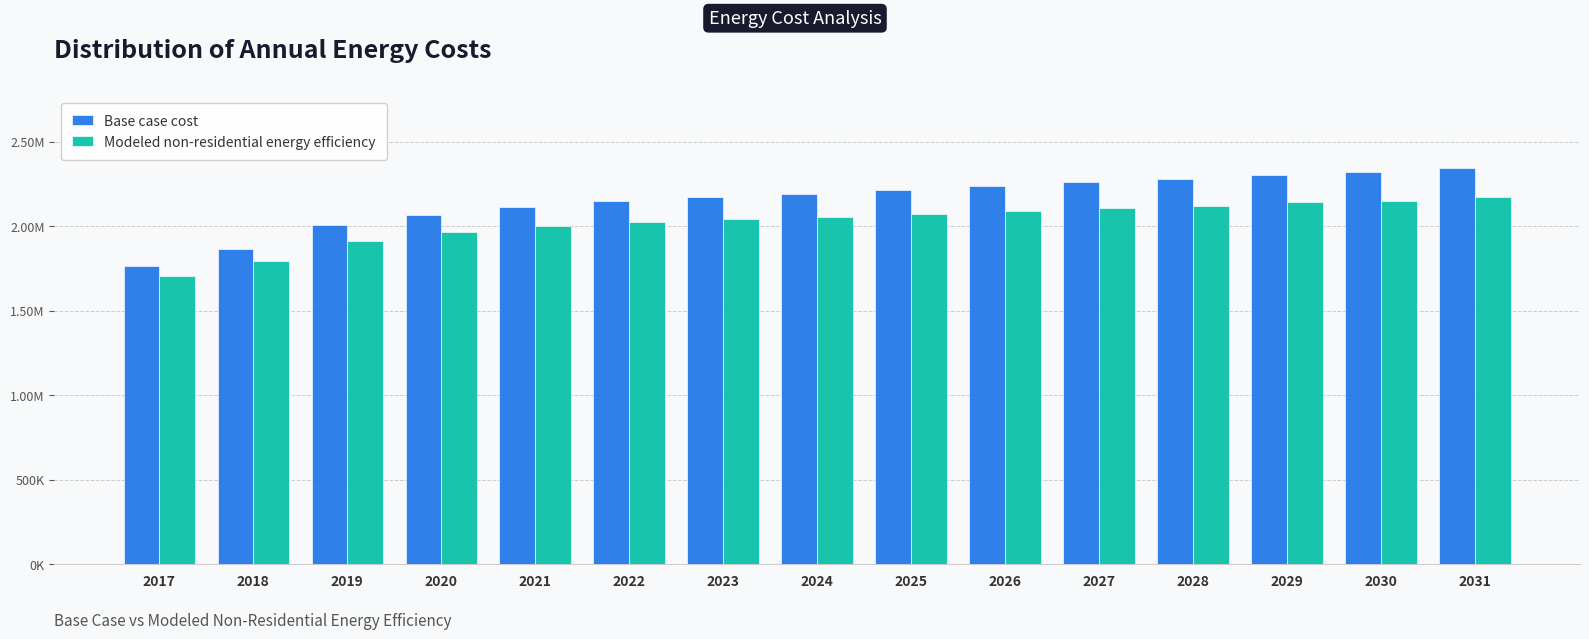

Does the chart contain stacked bars?

No